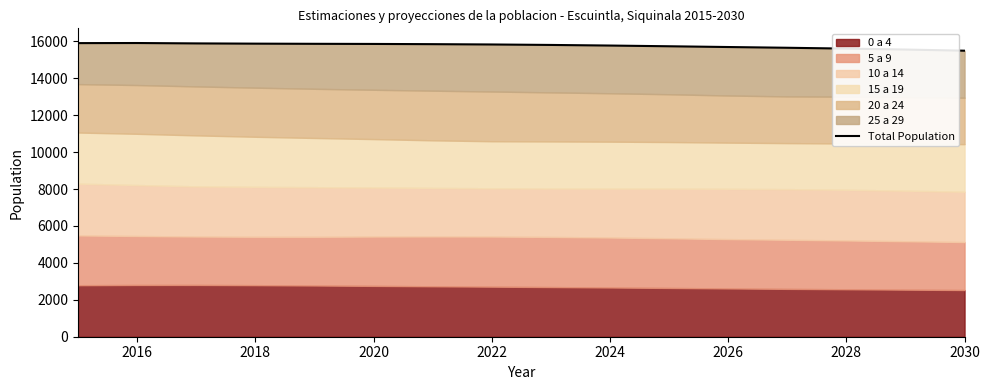

True or false: the data has more than 2 interior local peaks.

False